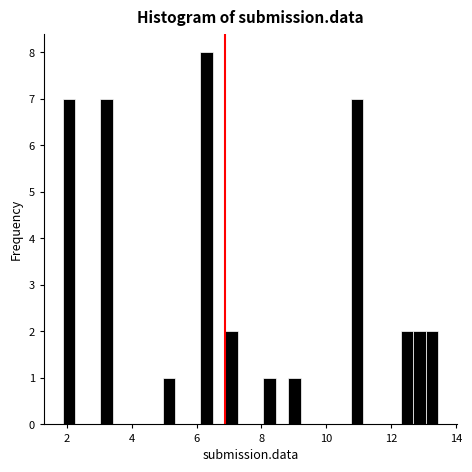

Read against the x-axis, roughly where is the centre of the tallest bar?

6.4